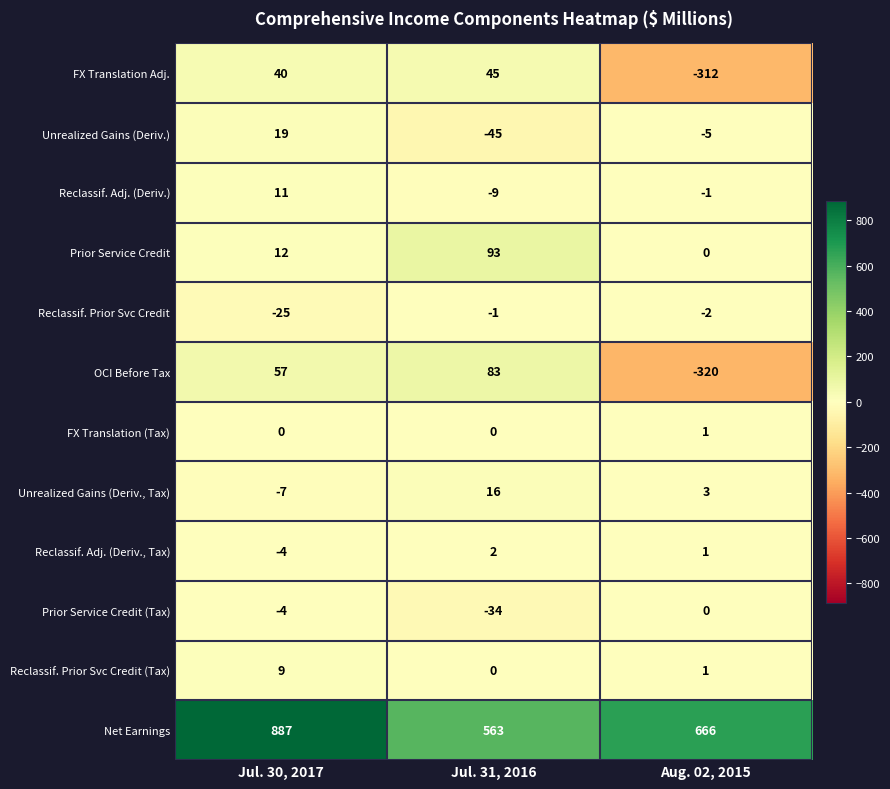

Which series changed the most between Jul. 30, 2017 and Jul. 31, 2016?

Net Earnings